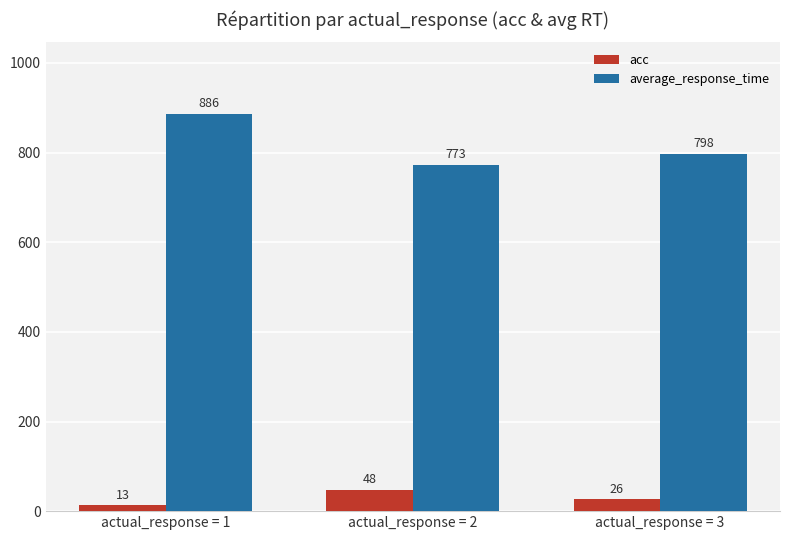

What is the minimum value shown in the chart?

13.0